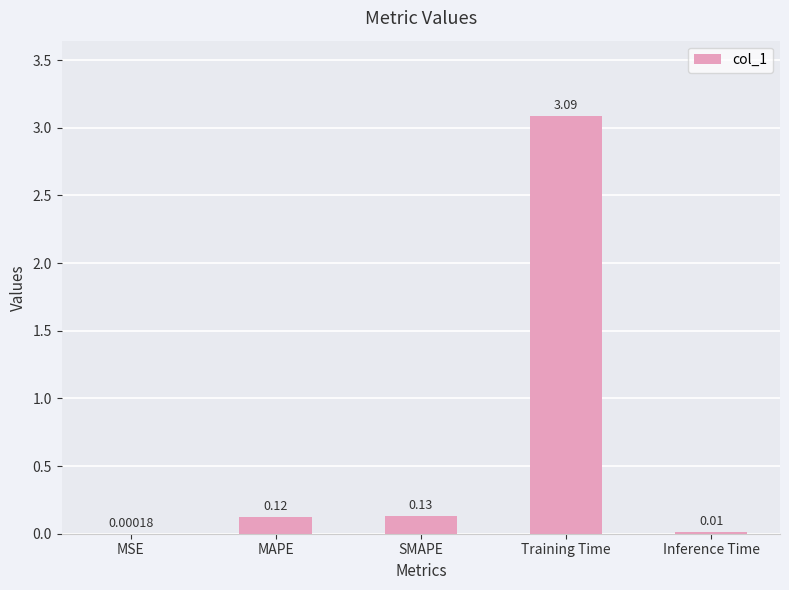

Which has a higher value, Inference Time or MAPE?

MAPE